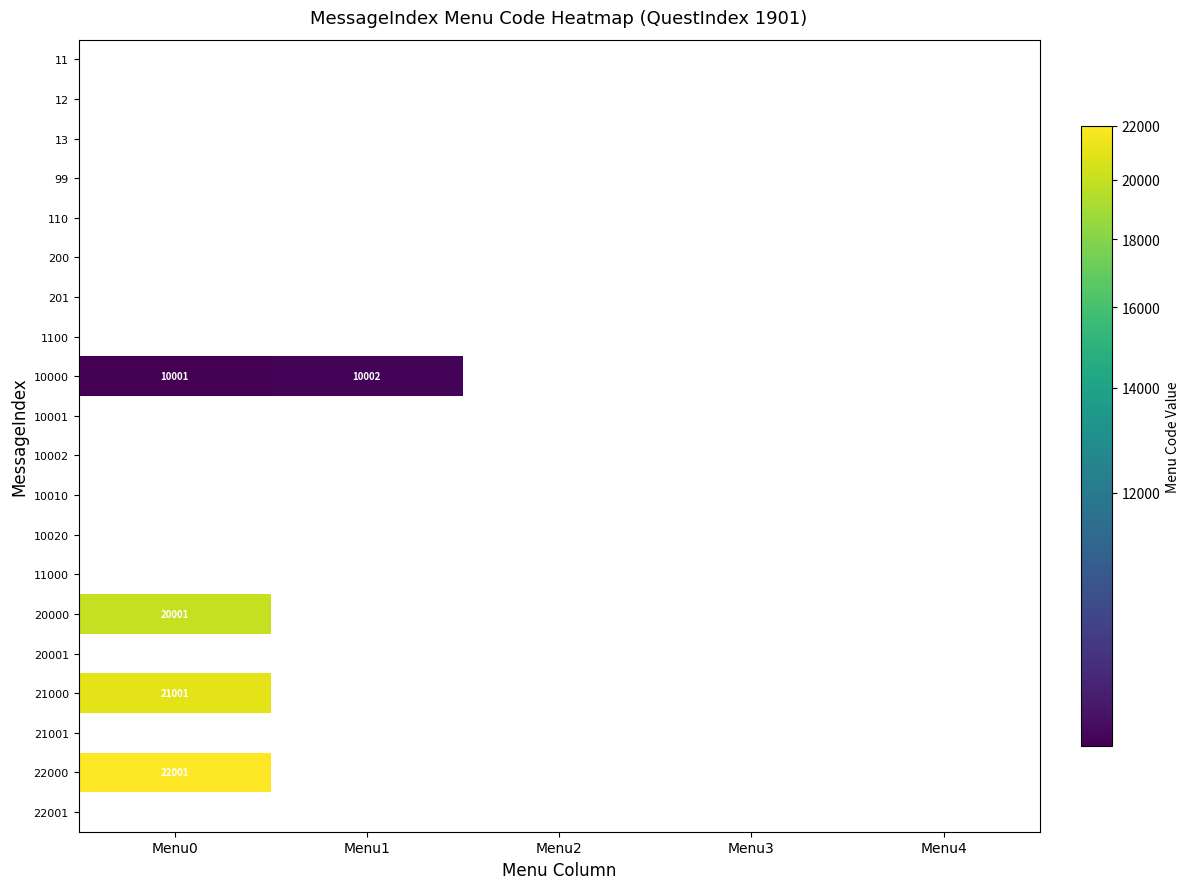

Is it true that 21000 equals 21001 at Menu0?

True